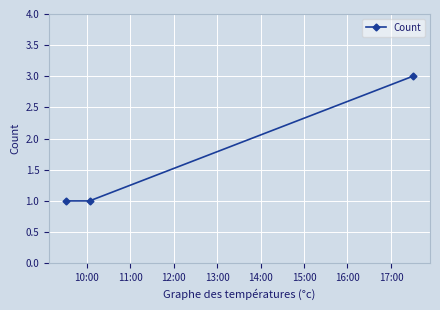

Reading right to left, transcribe all the data shown in this chart.

3	1	1